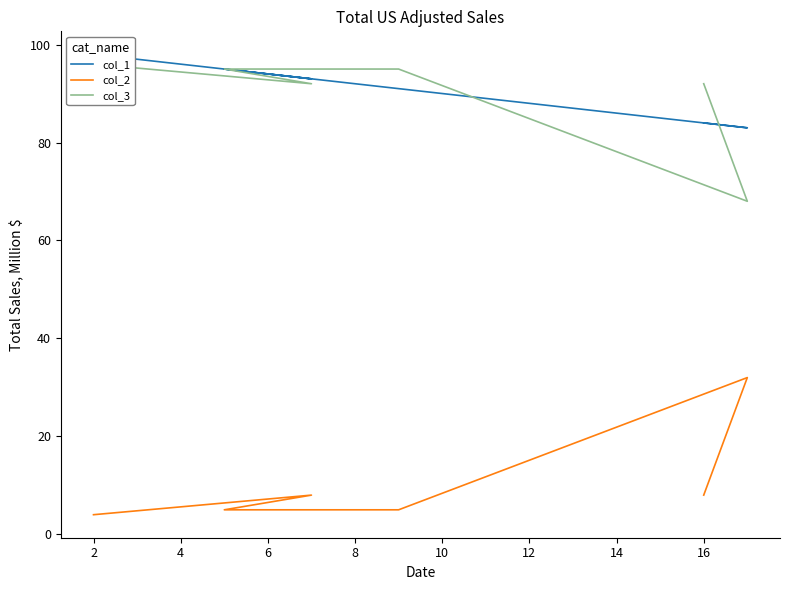

What is the maximum value shown in the chart?

98